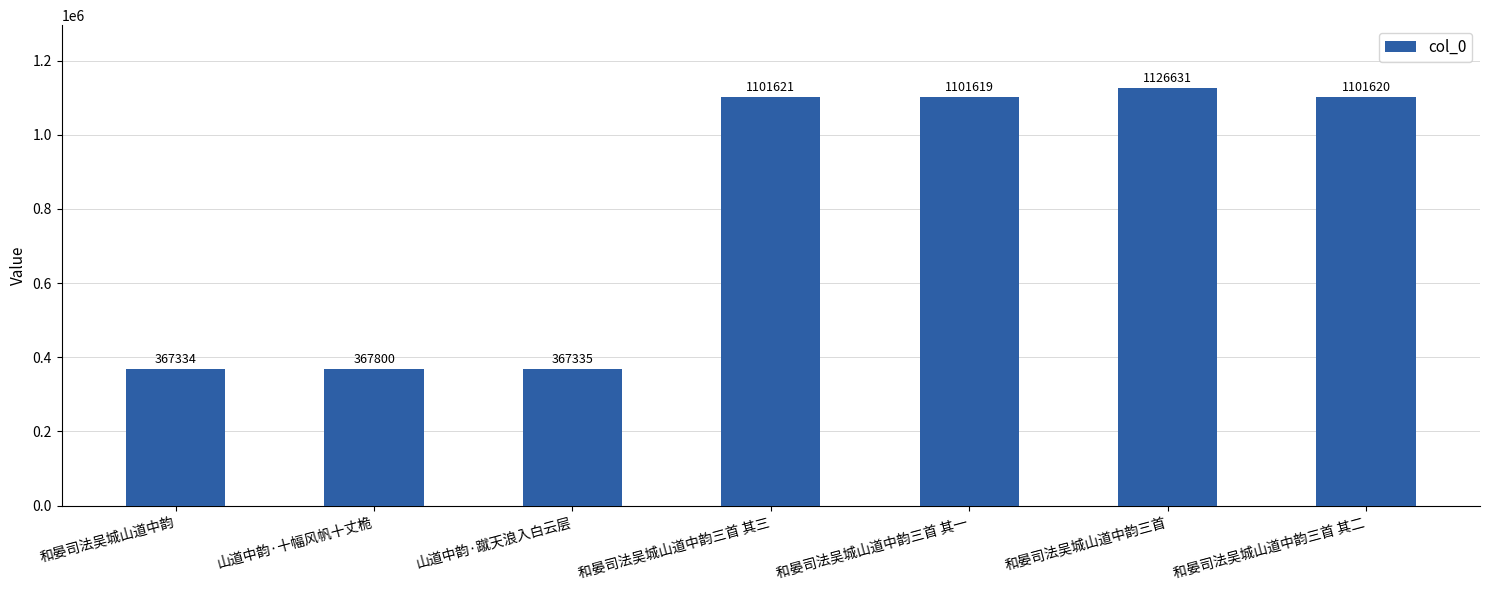

At which label is the value closest to 746982?

和晏司法吴城山道中韵三首 其一